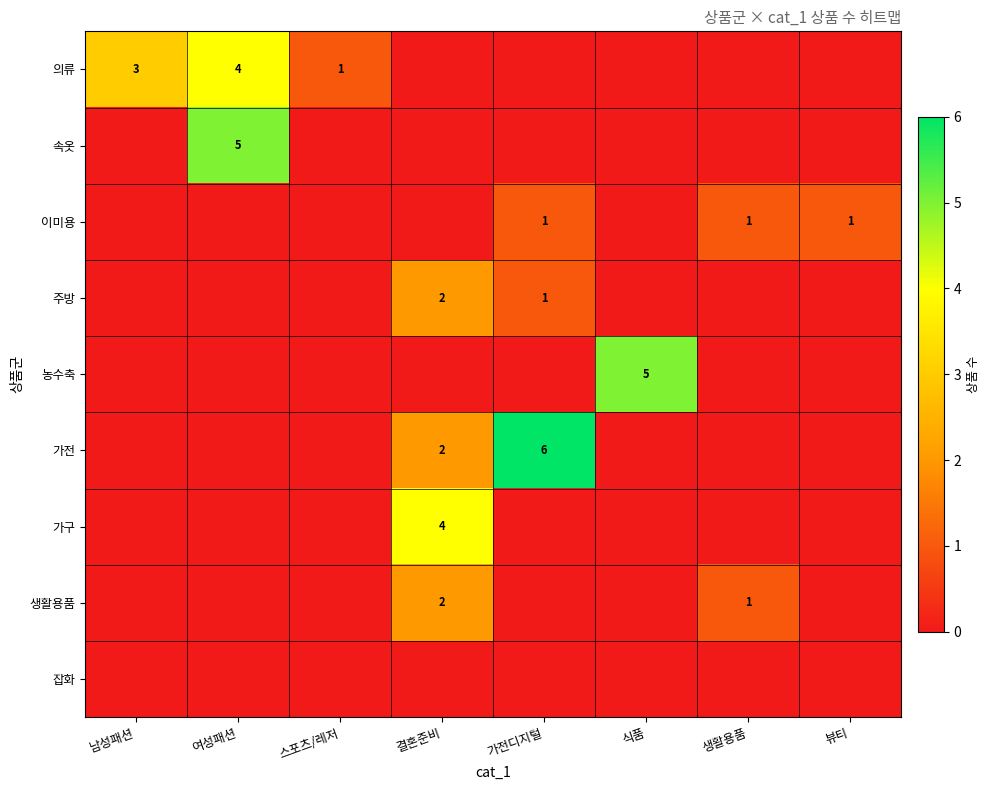

The 가전 series shows 6 at 가전디지털. True or false?

True